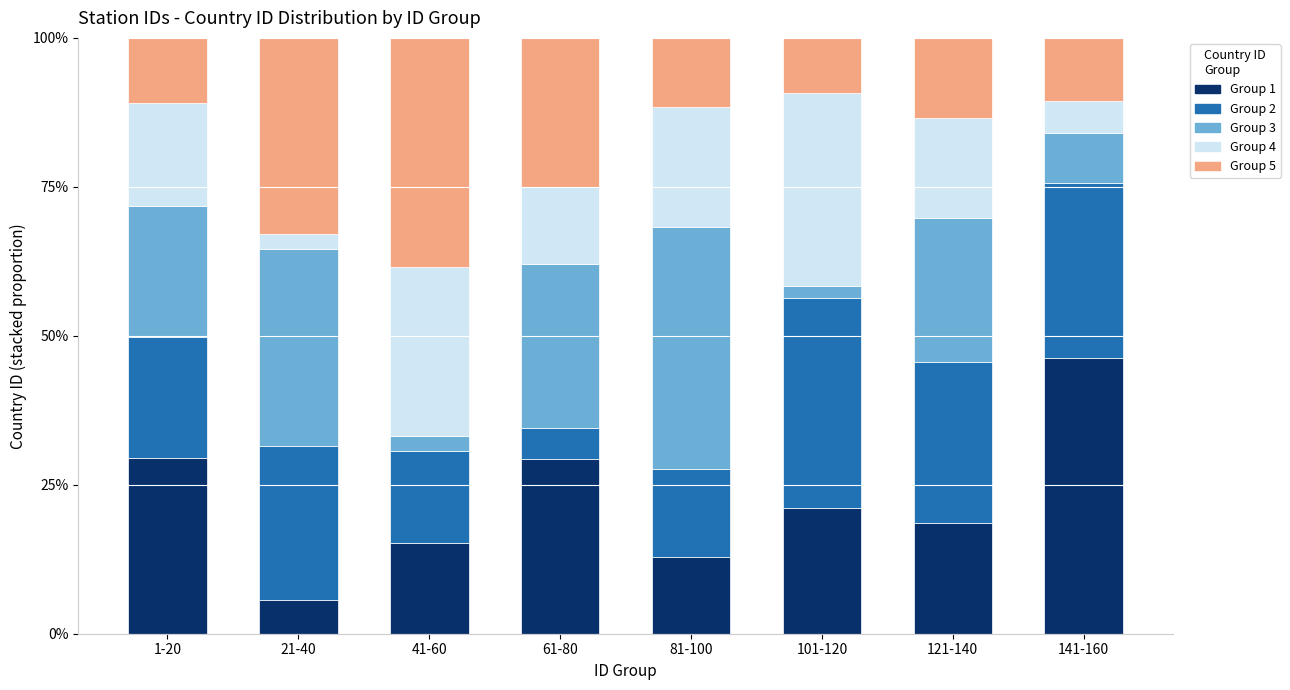

What is the total value across all series at 121-140?

100.0